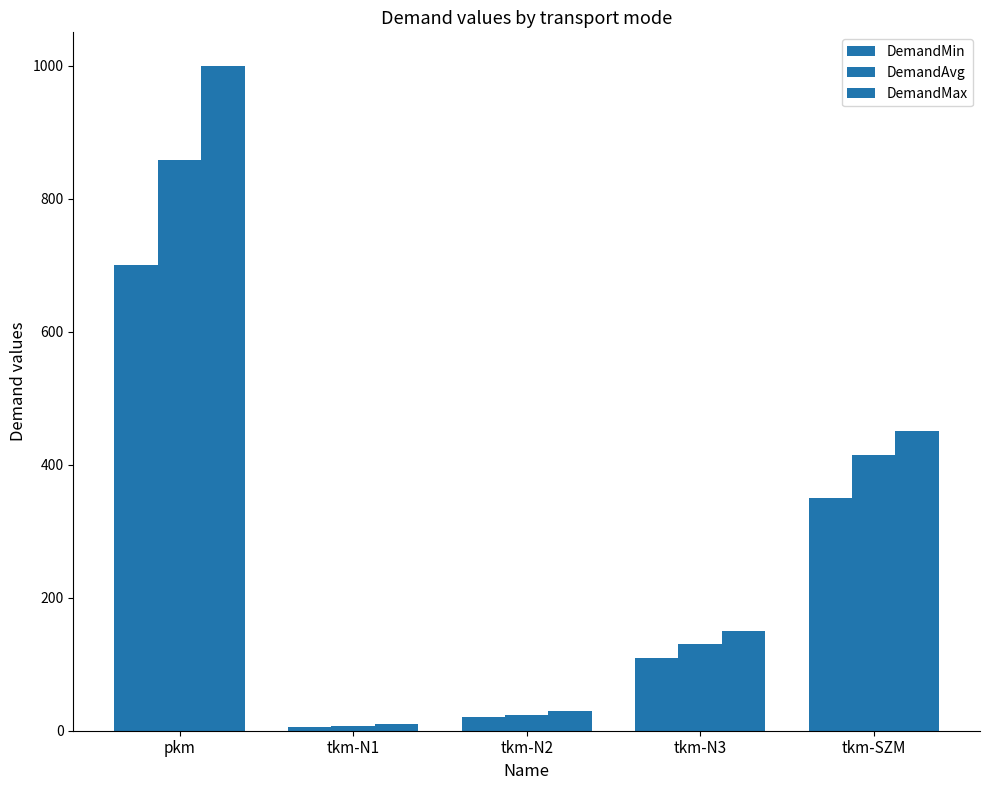

What is the minimum value for DemandAvg?

7.5